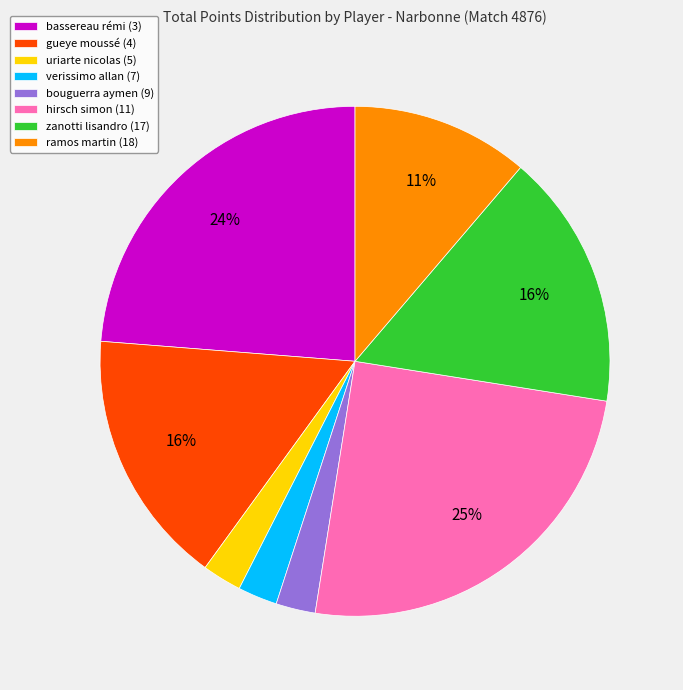

Which has a higher value, uriarte nicolas (5) or zanotti lisandro (17)?

zanotti lisandro (17)